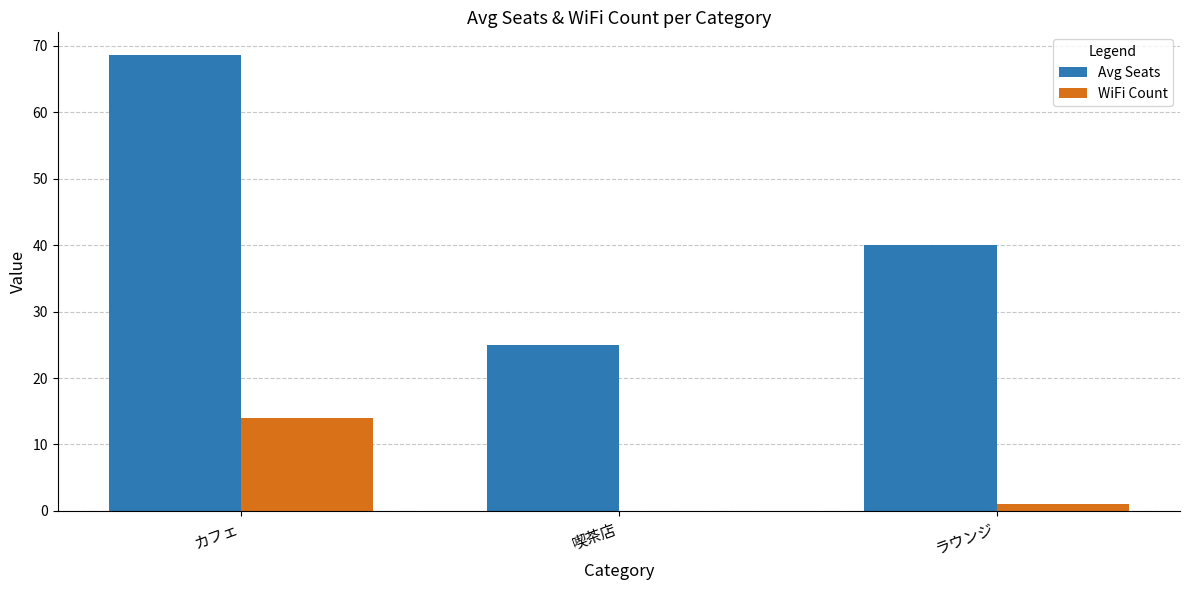

Count the number of categories in the chart.

3